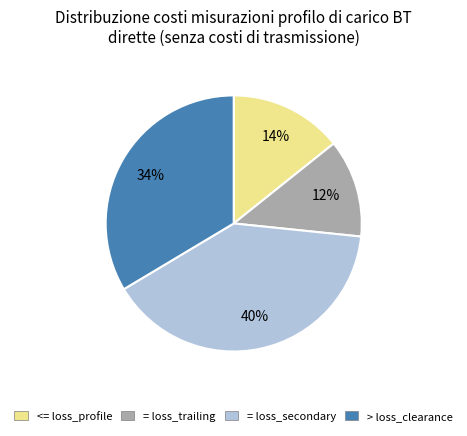

To the nearest percent, what is the average slice percentage?

25%